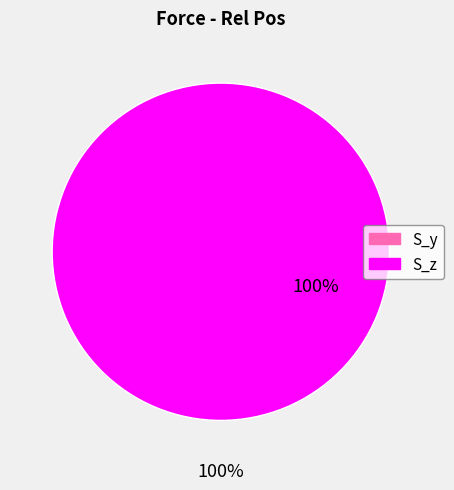

Which slice is the smallest?

S_y